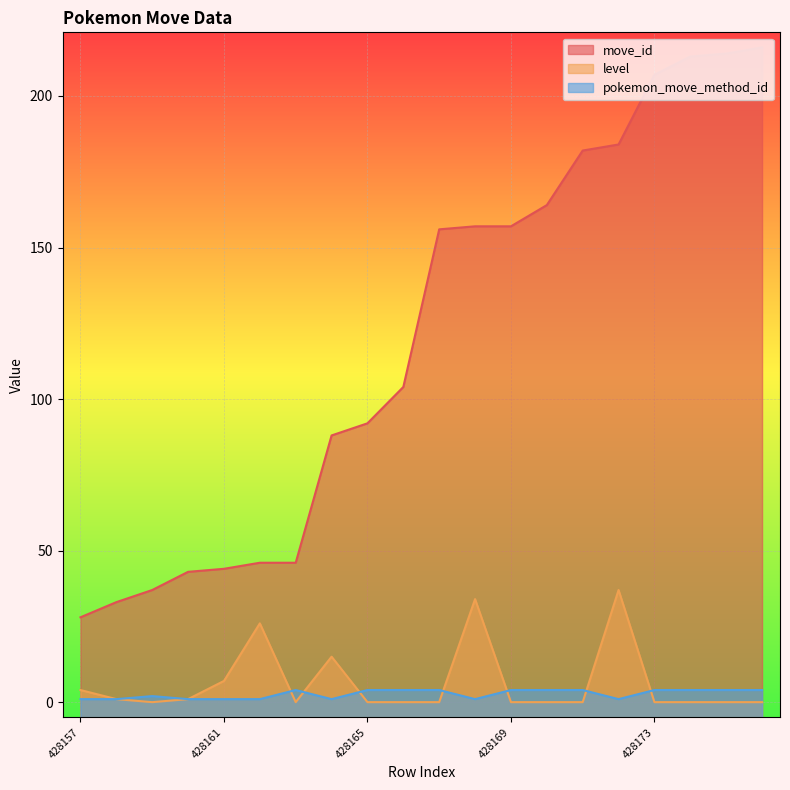

Which series has the widest spread of values?

move_id